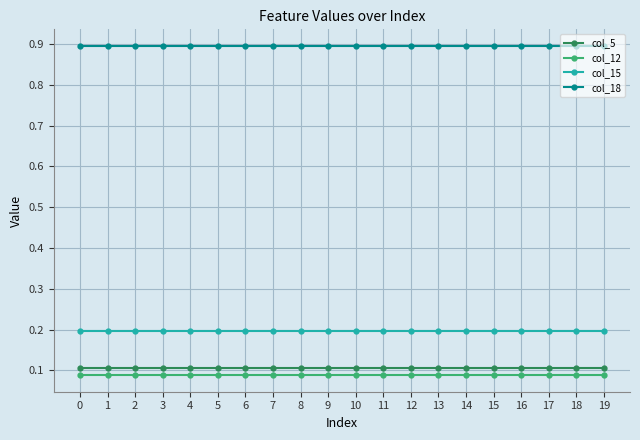

What is the spread (max minus min) of values at 15?

0.8